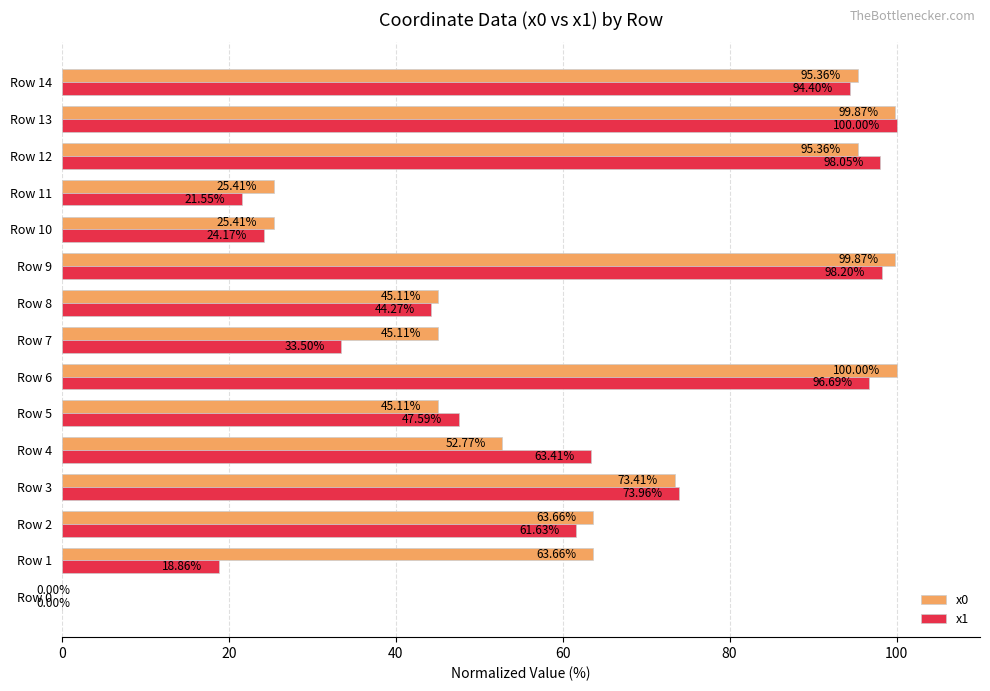

Between Row 3 and Row 13, which series saw the biggest shift?

x0